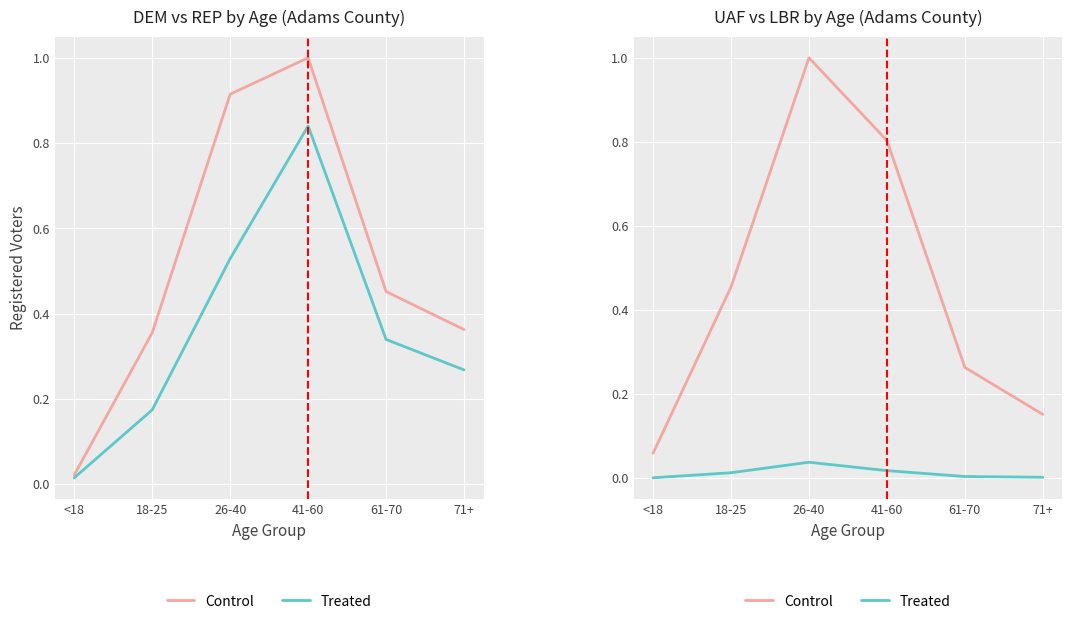

What is the difference between the maximum and minimum values in the Control series?

0.9